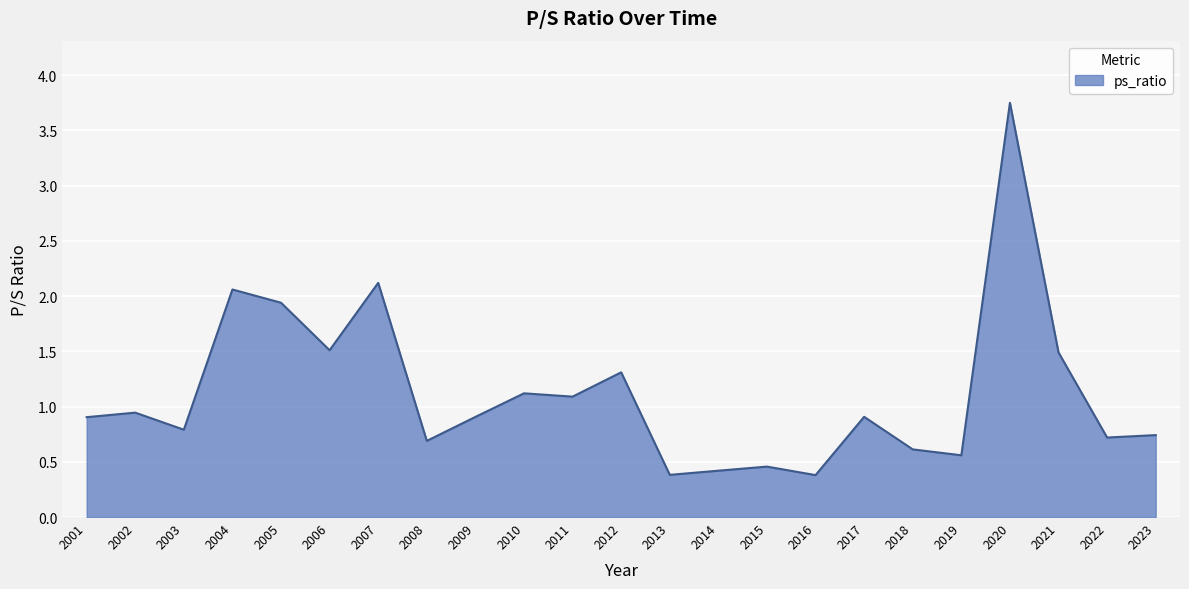

What is the difference between the maximum and minimum values?

3.4